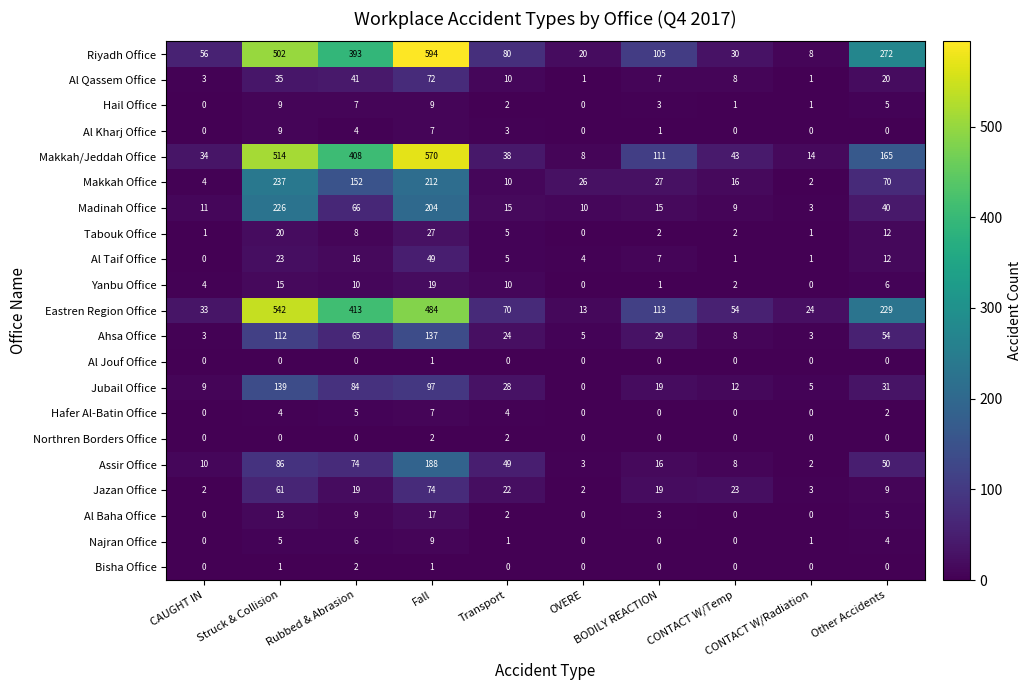

What is the spread (max minus min) of values at OVERE?

26